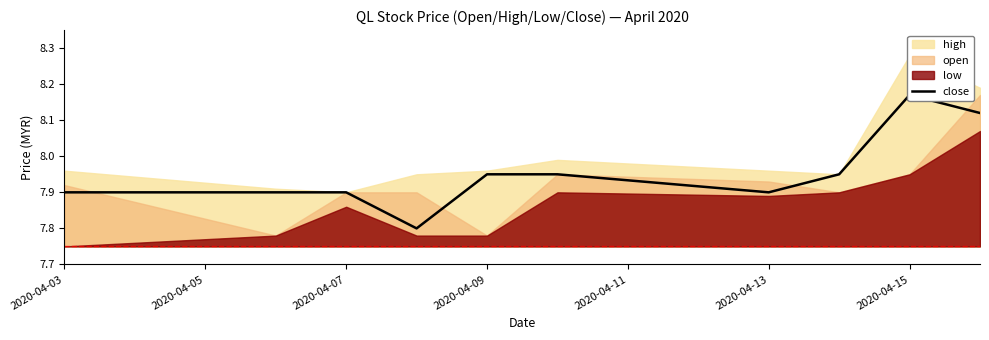

How many lines are shown in the chart?

1